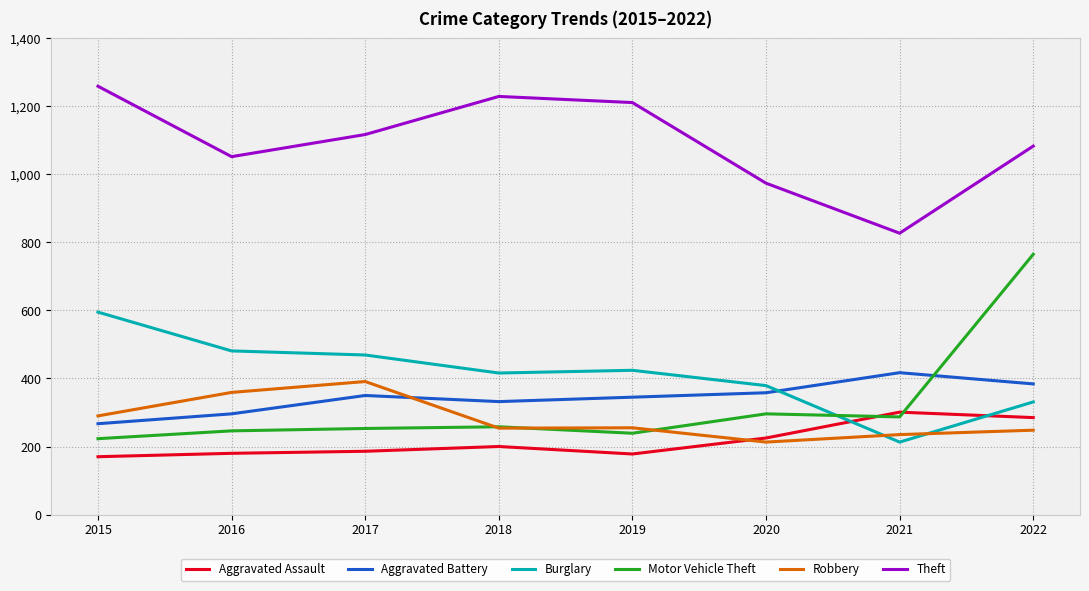

Which series has the largest range (max minus min)?

Motor Vehicle Theft